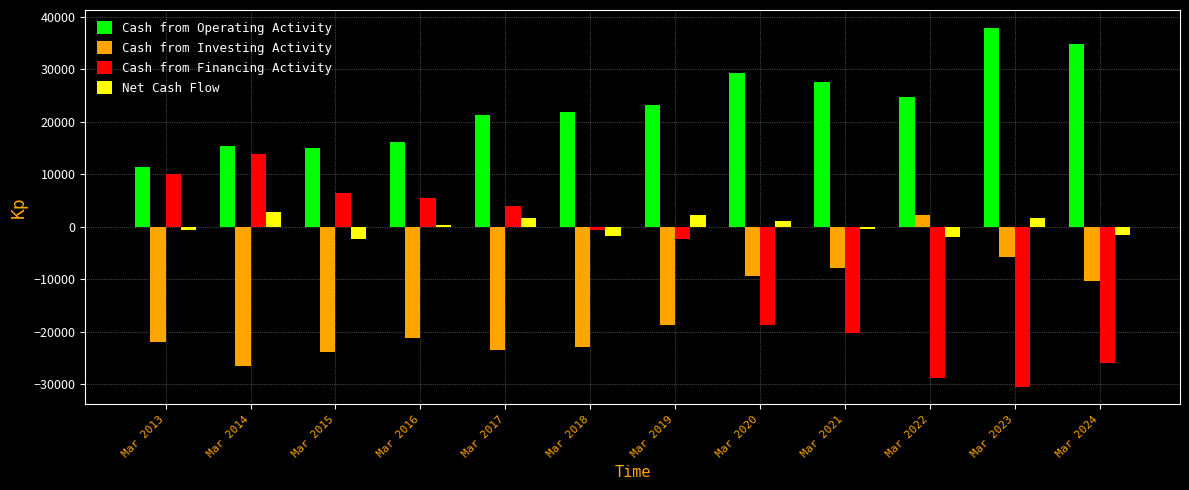

What is the value of the Cash from Investing Activity bar at the 5th from the left?

-23434